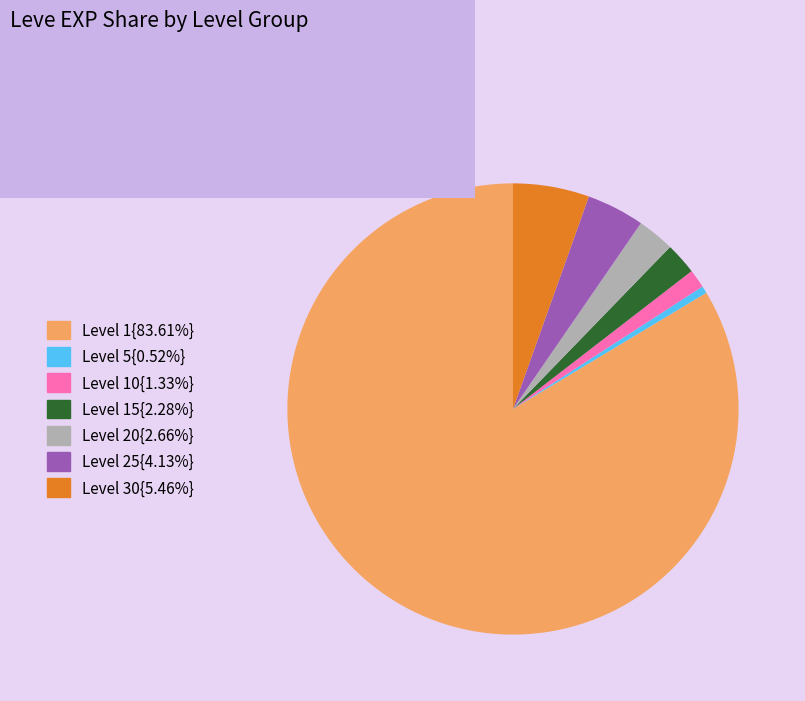

Is there a majority slice in this chart?

Yes